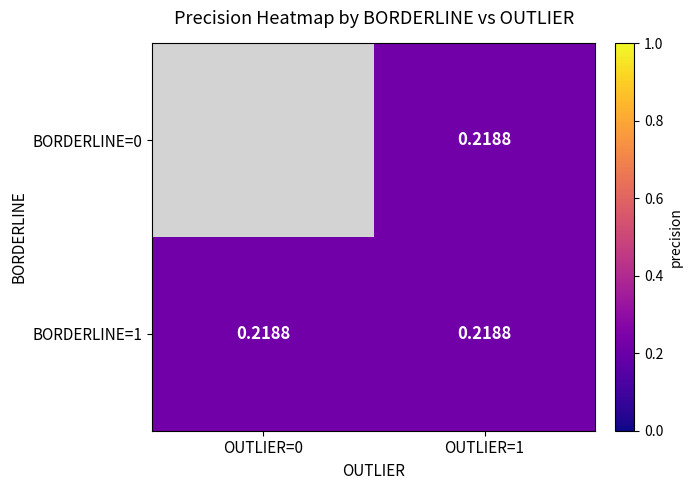

Which has a higher value, OUTLIER=1 or OUTLIER=0?

OUTLIER=0